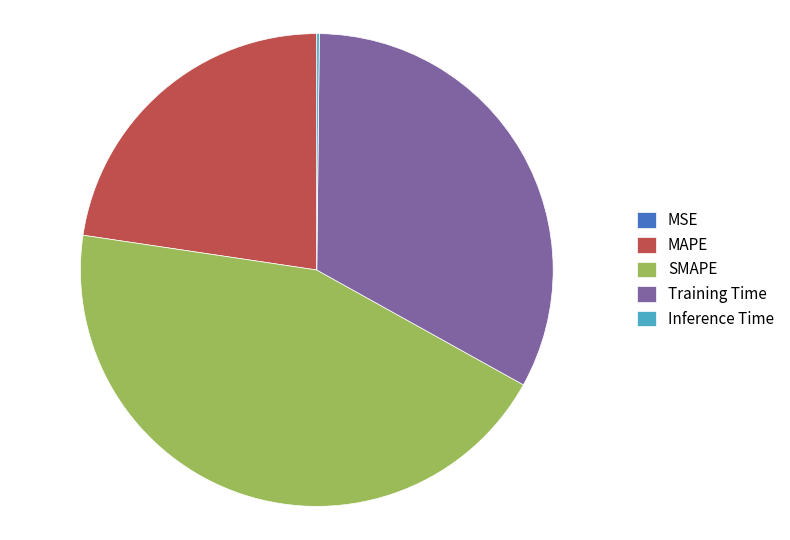

What is the ratio of the value at SMAPE to the value at Training Time?

1.3